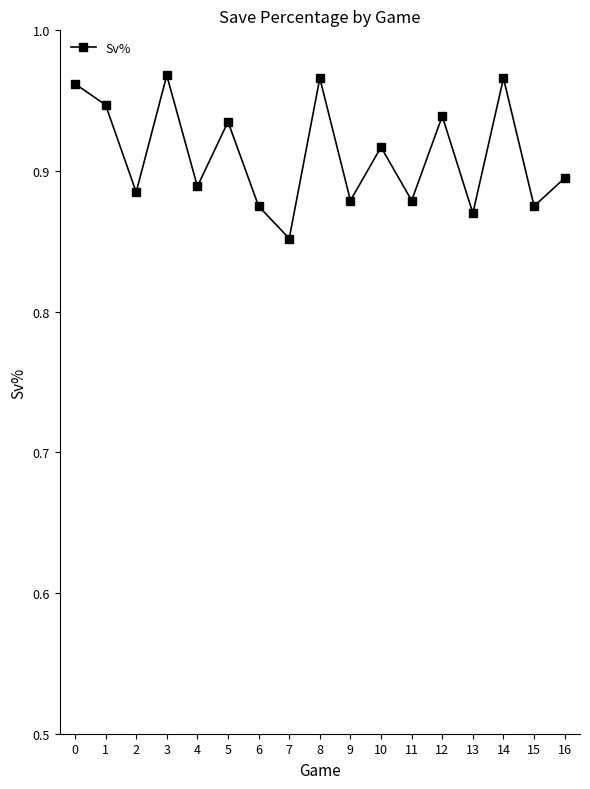

What is the sum of all values?

15.5